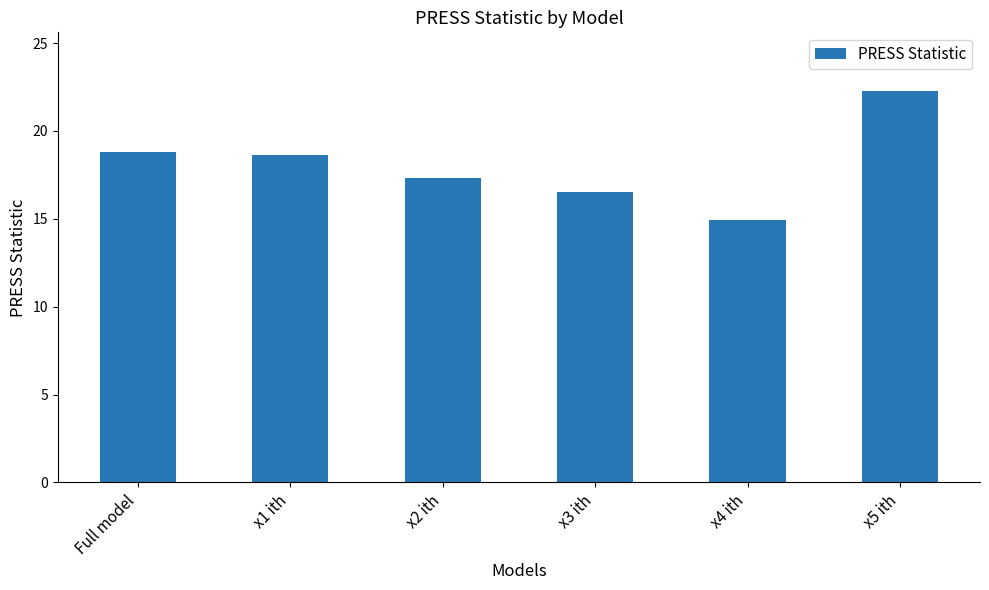

Are the bars grouped side by side (vs. stacked)?

No